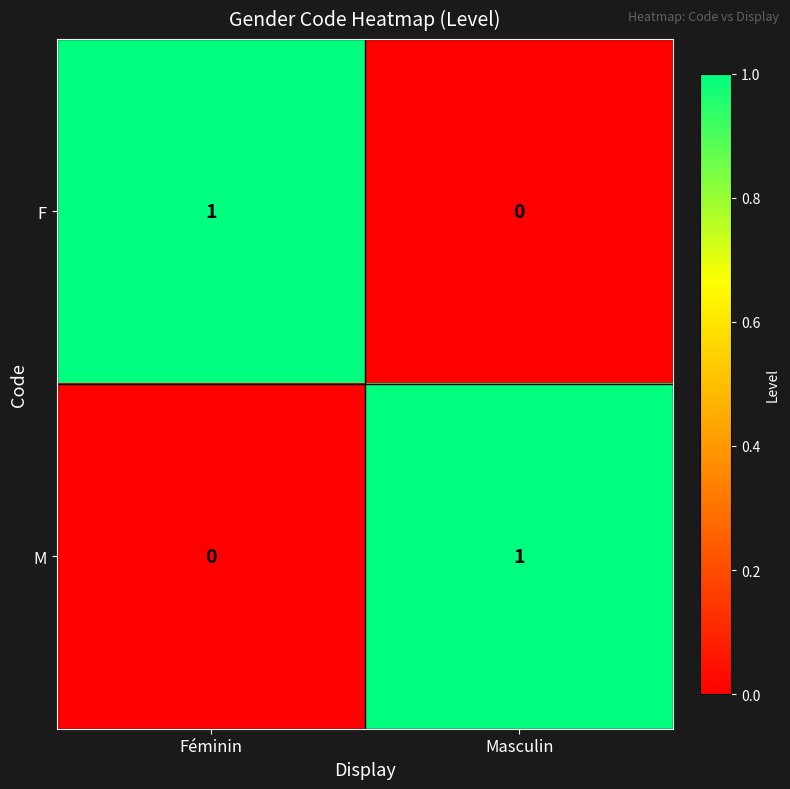

At which label does F reach its minimum?

Masculin